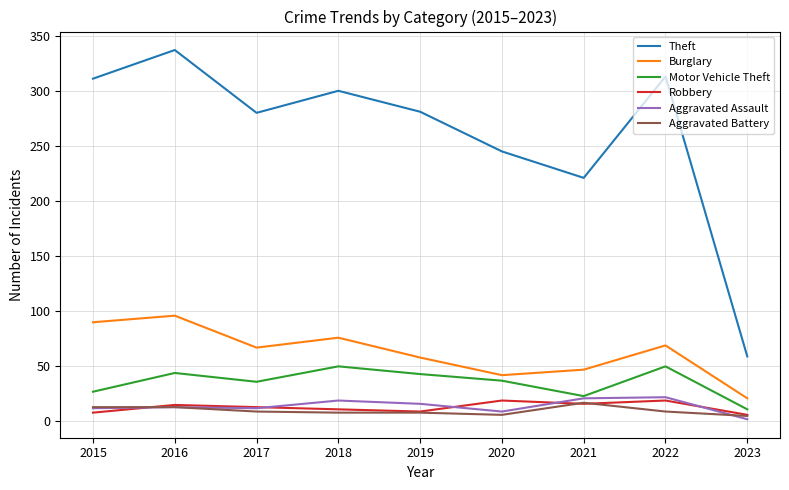

True or false: Theft has a value of 118 at 2021.

False